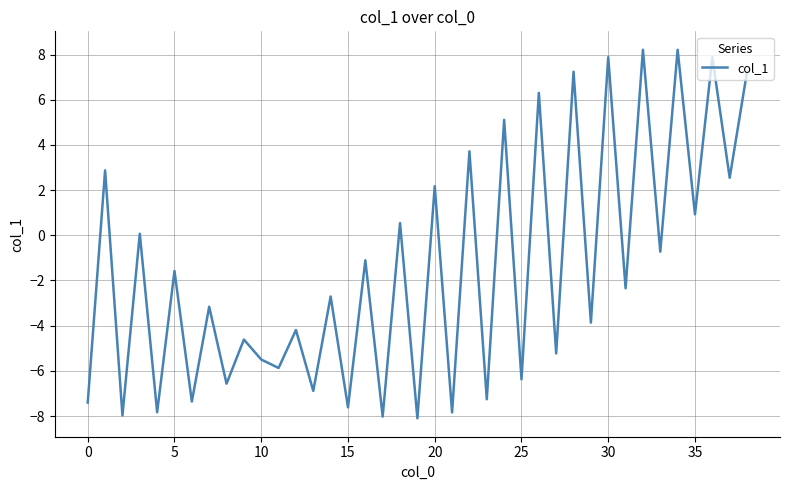

What is the sum of all values?

-59.3